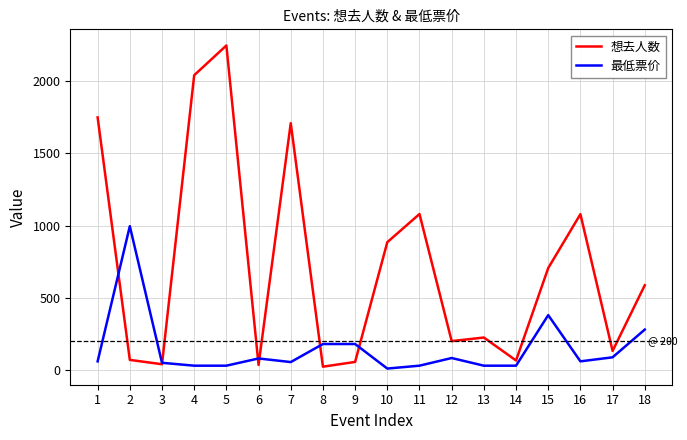

The 想去人数 series shows 809.0 at 7. True or false?

False